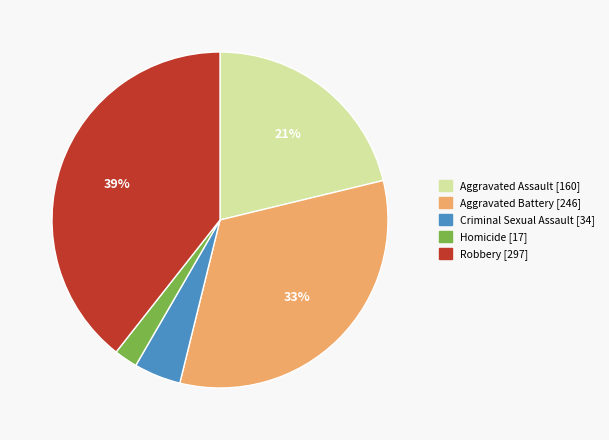

Is there any slice that represents more than half of the pie?

No